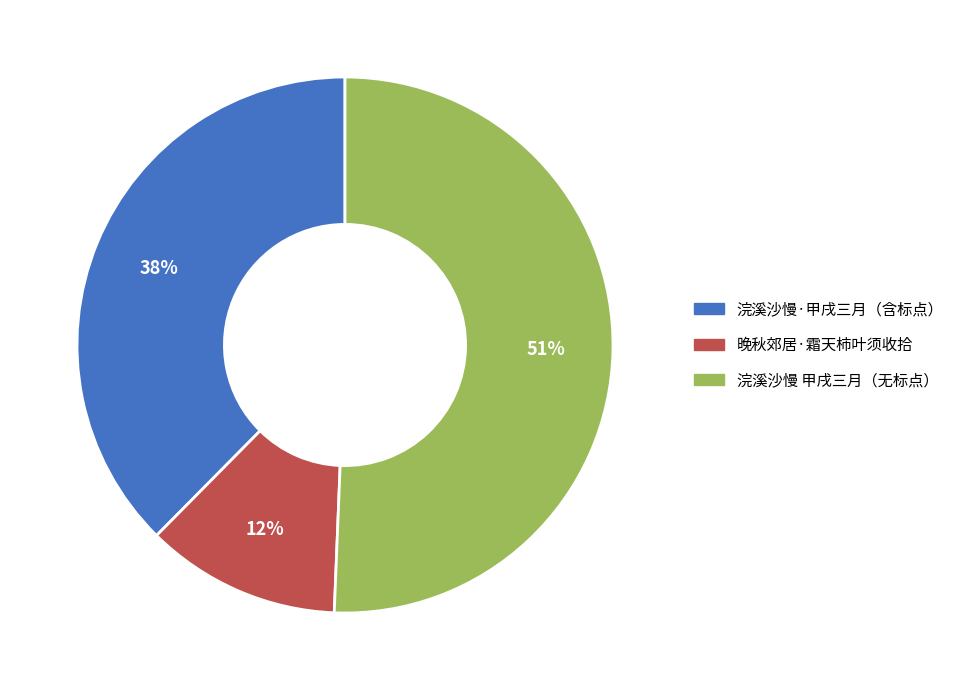

To the nearest percent, what is the average slice percentage?

33%